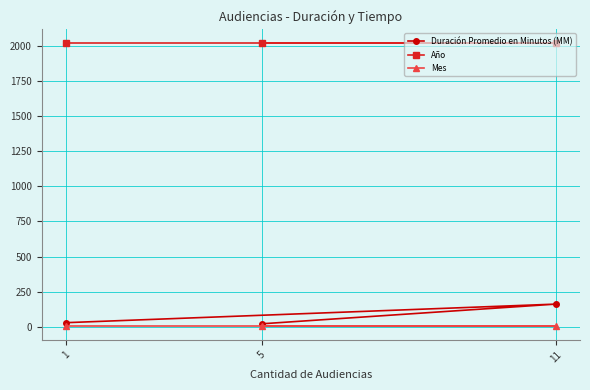

At which label is Año closest to 2017?

1